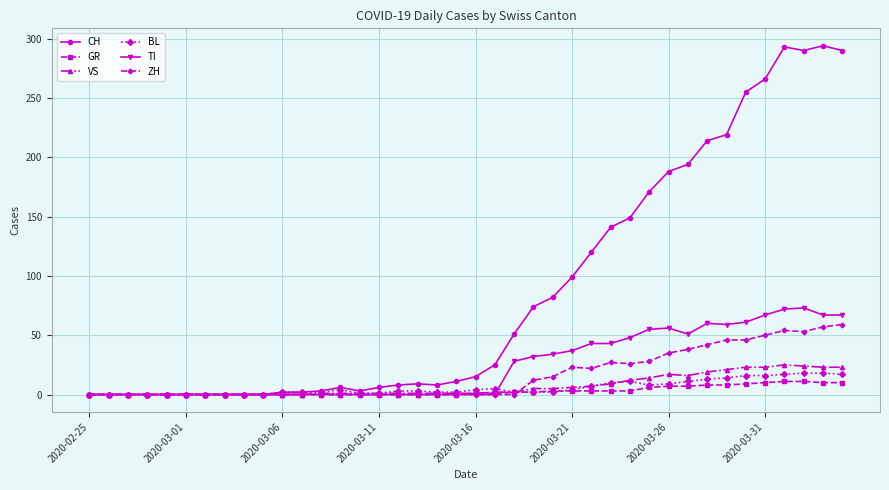

Which series has the widest spread of values?

CH